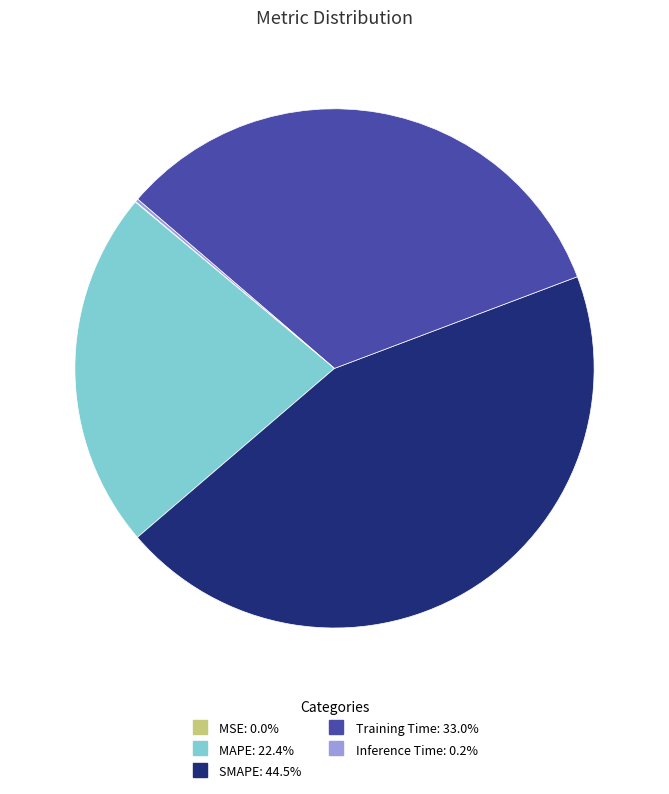

What is the largest slice in the pie chart?

SMAPE